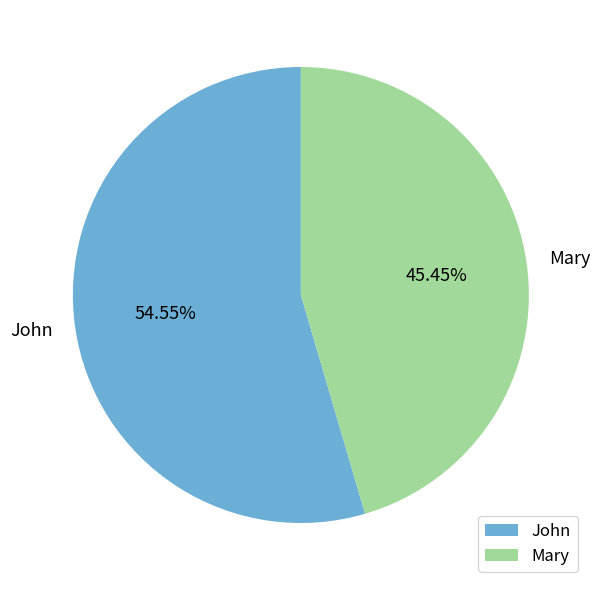

Approximately how many times larger is the value at Mary compared to John?

0.8